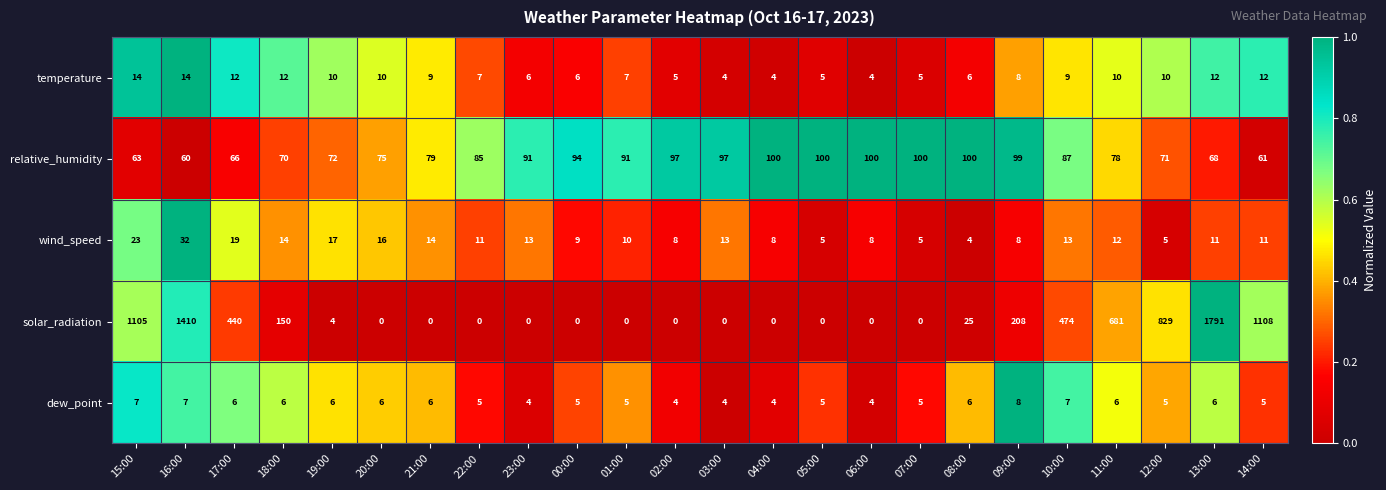

True or false: solar_radiation has a value of 474 at 10:00.

True